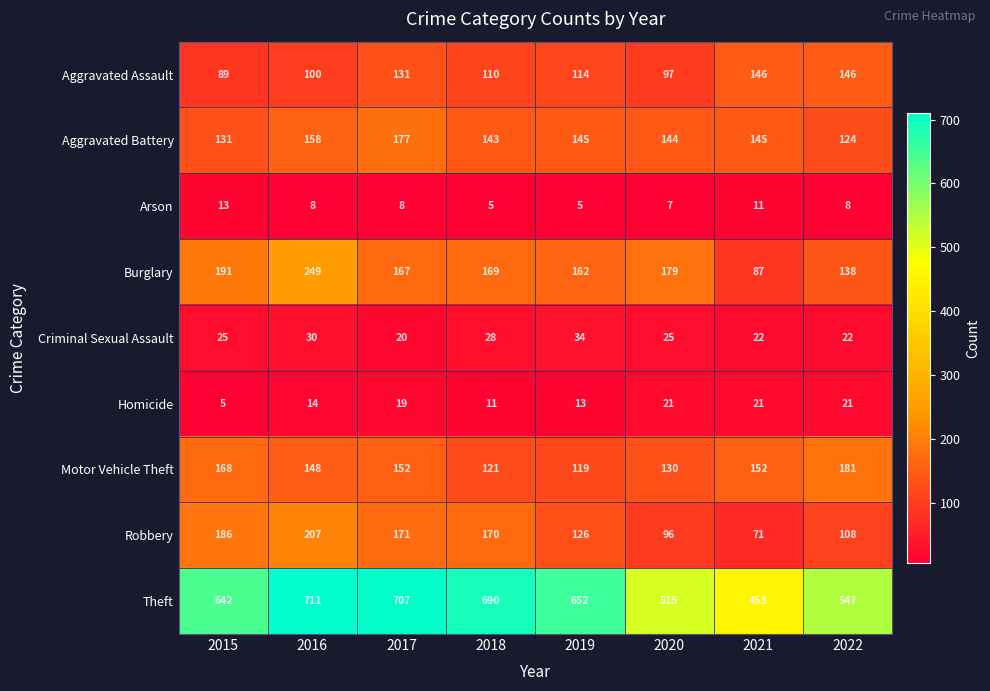

What is the greatest value displayed?

711